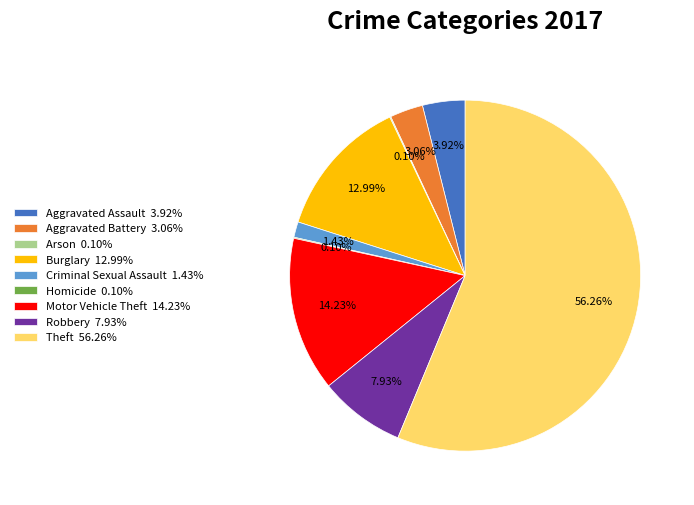

The Criminal Sexual Assault slice represents 9% of the pie. True or false?

False